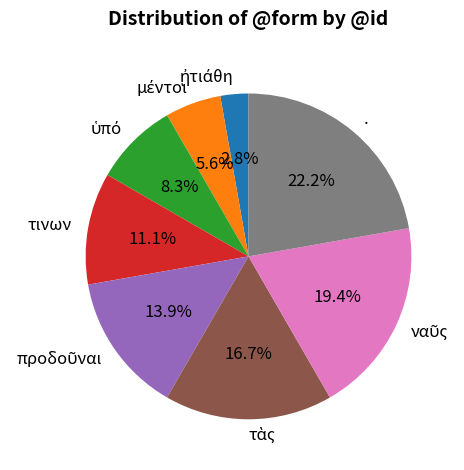

Is the sum of . and τινων greater than half?

No